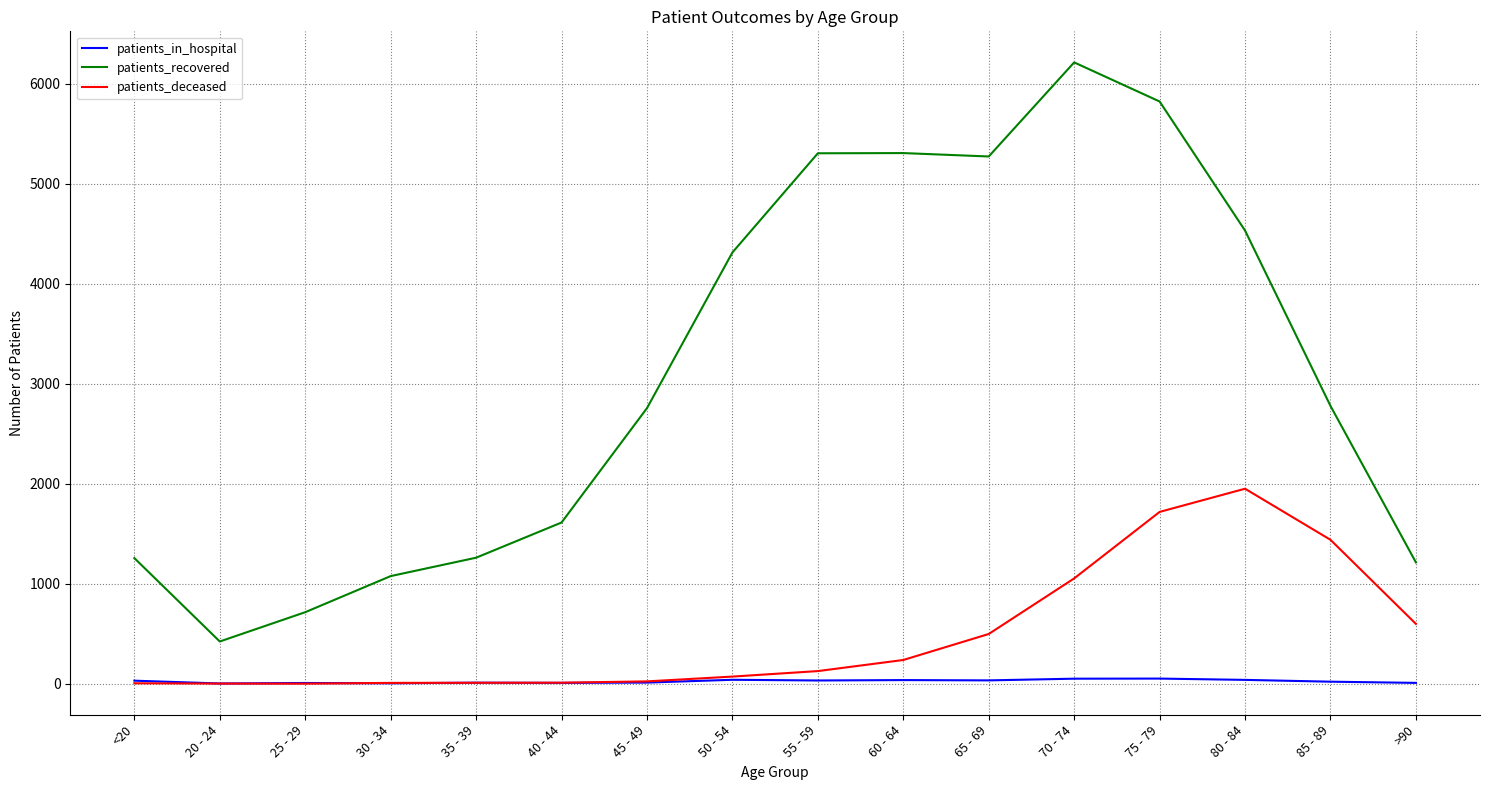

What is the minimum value shown in the chart?

2